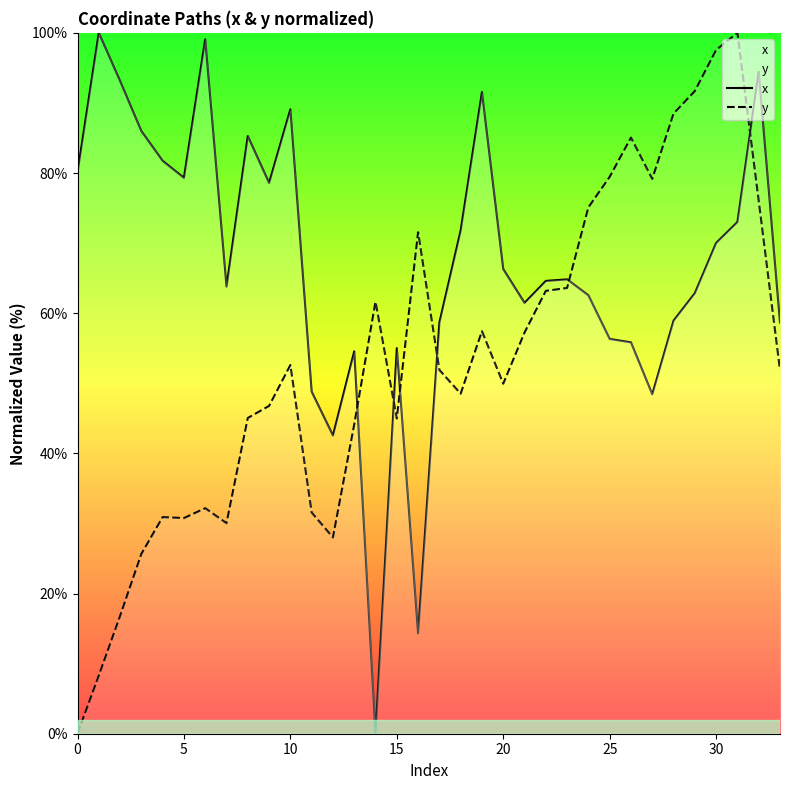

What is the highest value of the y series?

100.0